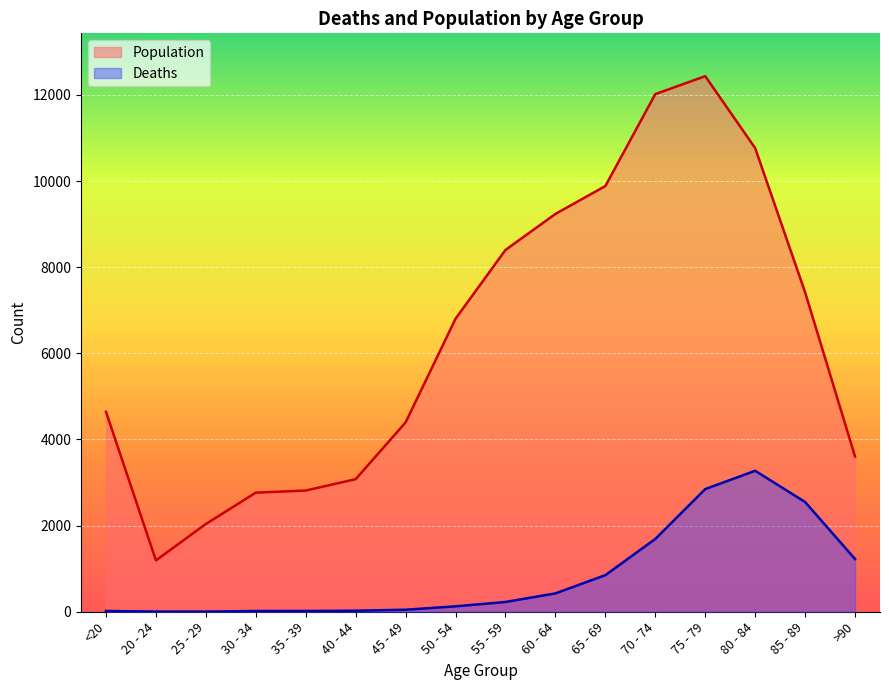

Between 25 - 29 and >90, which is larger?

>90